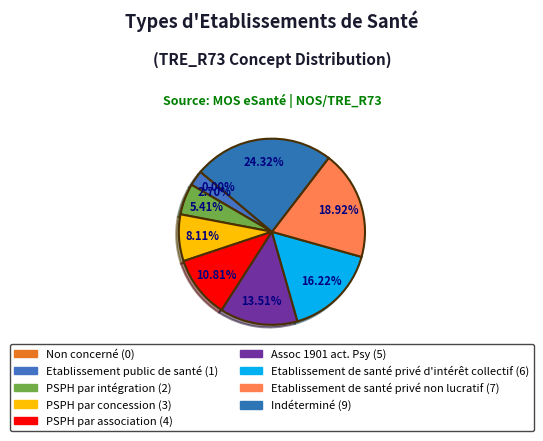

Which slice is the largest?

Indéterminé